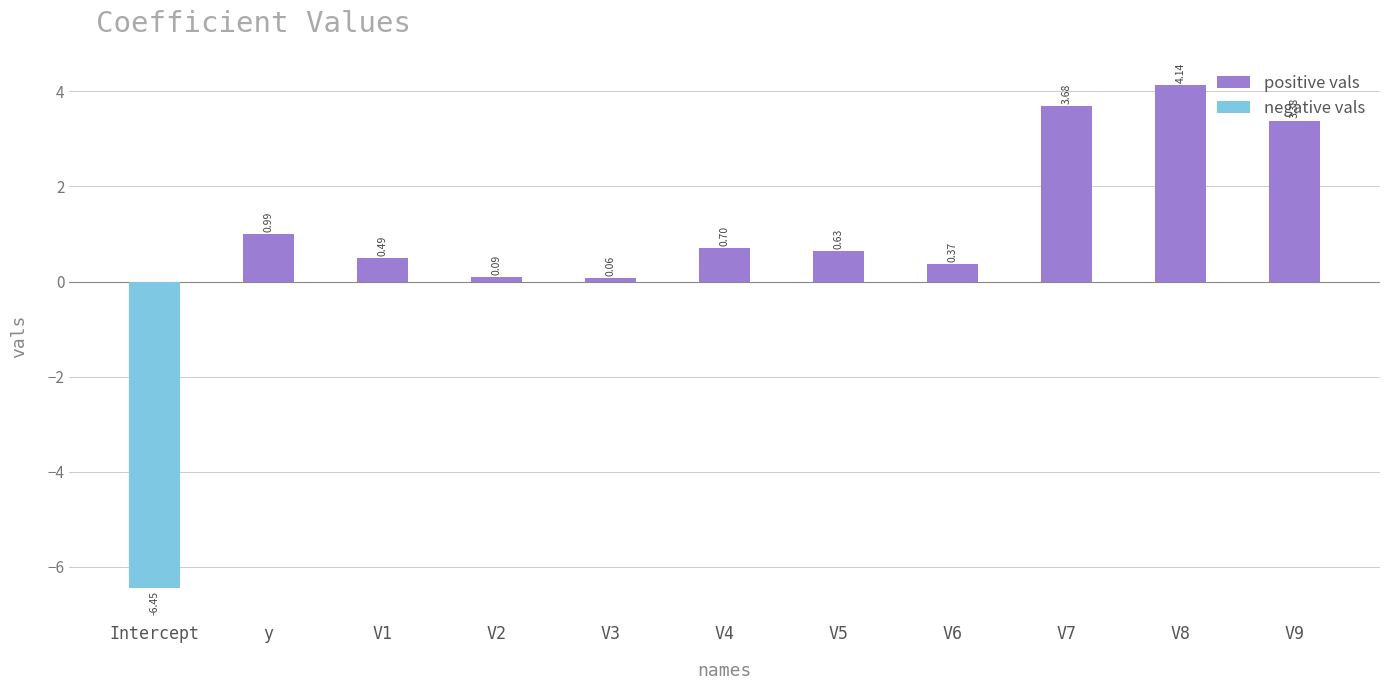

The negative vals series shows 0.0 at V2. True or false?

True